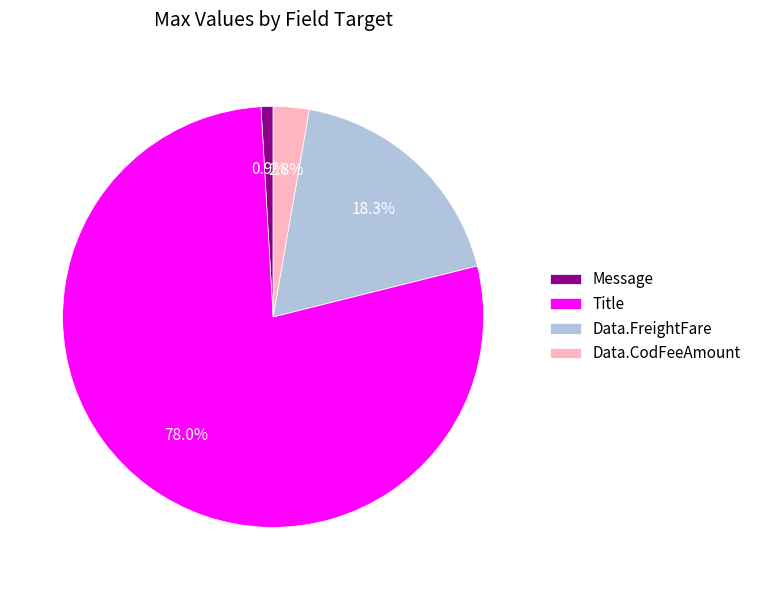

Is the sum of Data.FreightFare and Title greater than half?

Yes